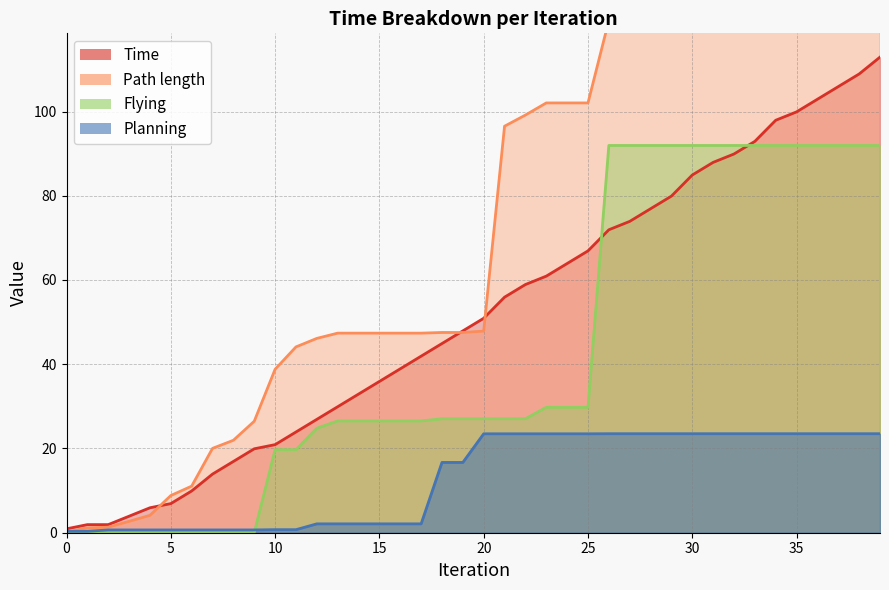

At which label does Time first exceed 50?

20